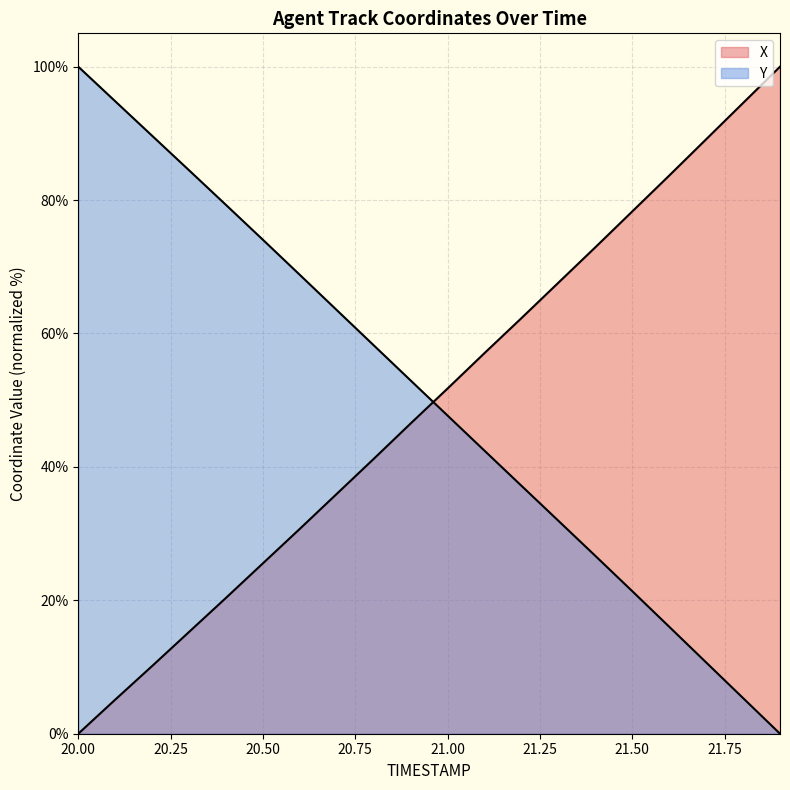

What position from the left is 21.6?

17